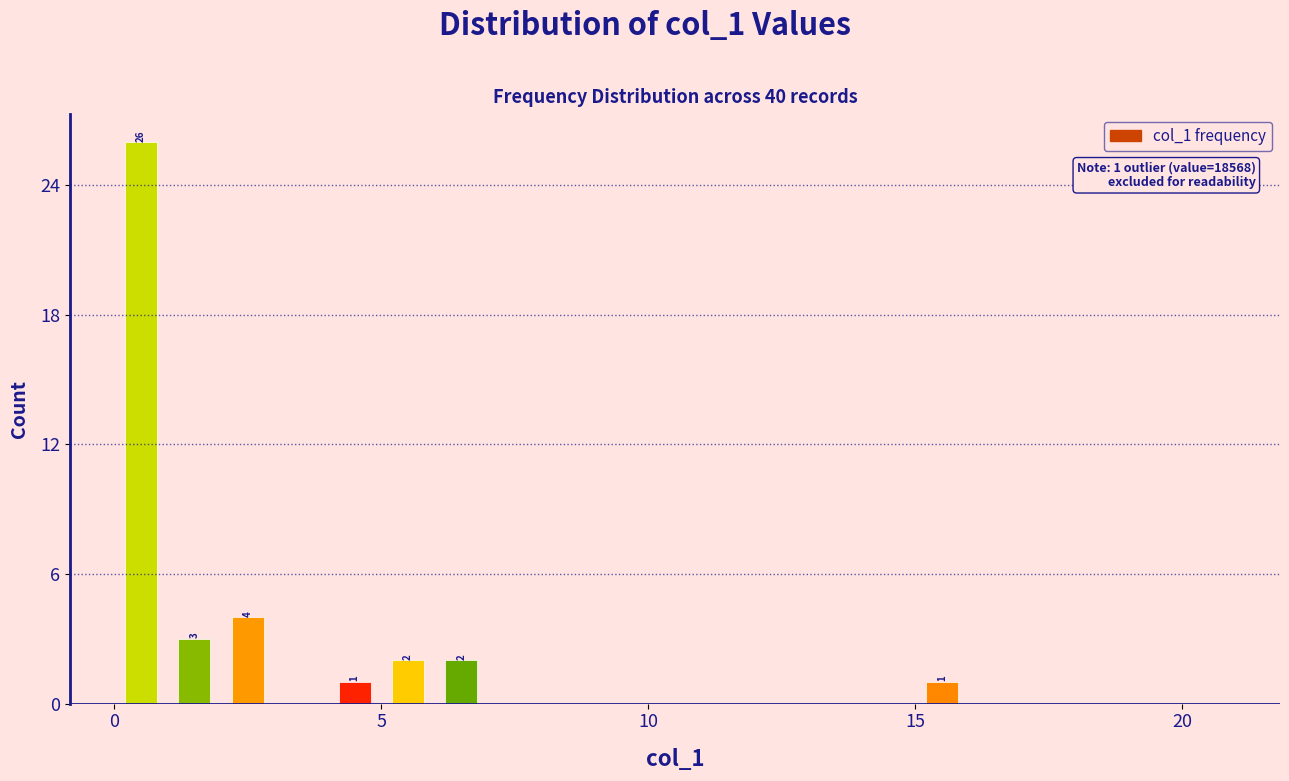

Around what value on the x-axis is the tallest bar? Give the approximate position of its centre, as read against the axis.

0.5